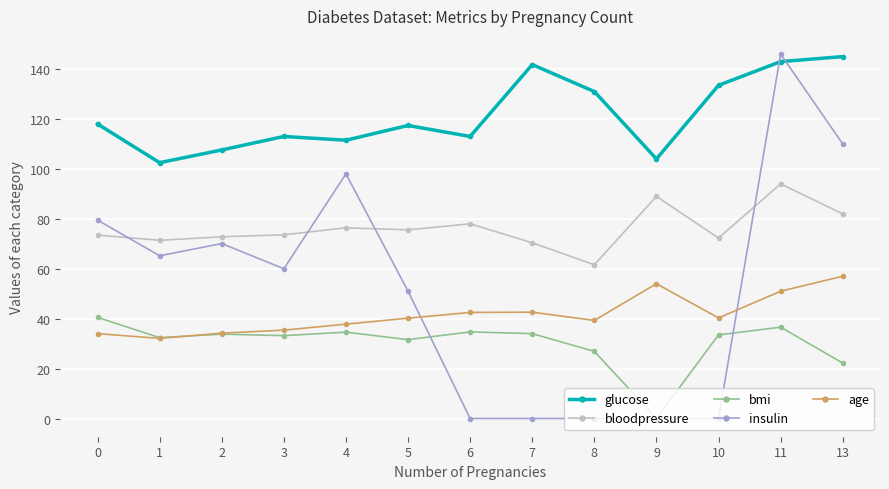

What is the sum of all insulin values?

679.8